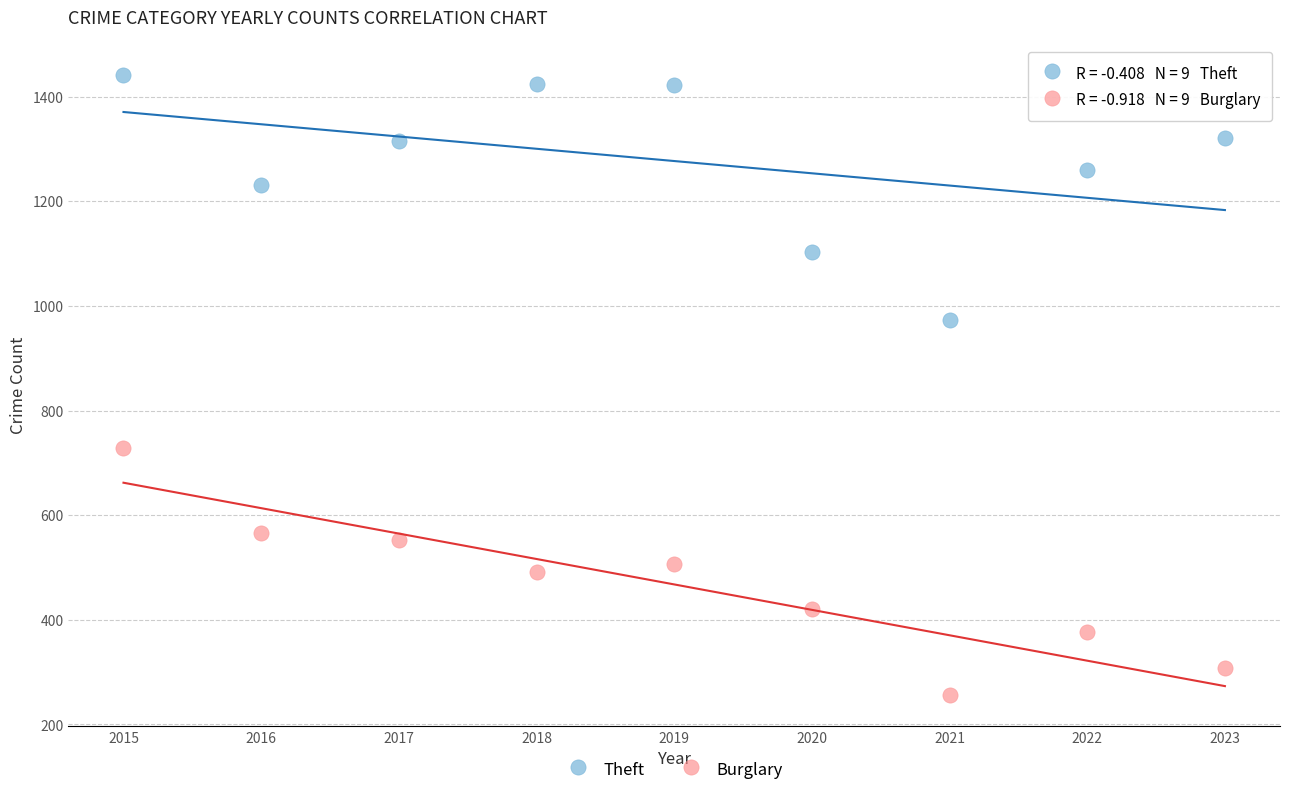

Which series reaches the maximum Y coordinate?

Theft